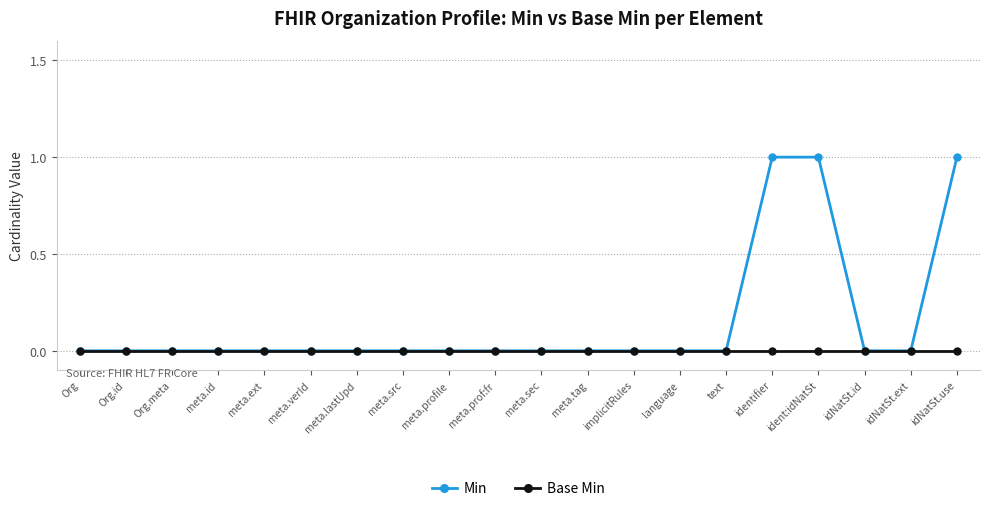

How many data points does each series have?

20